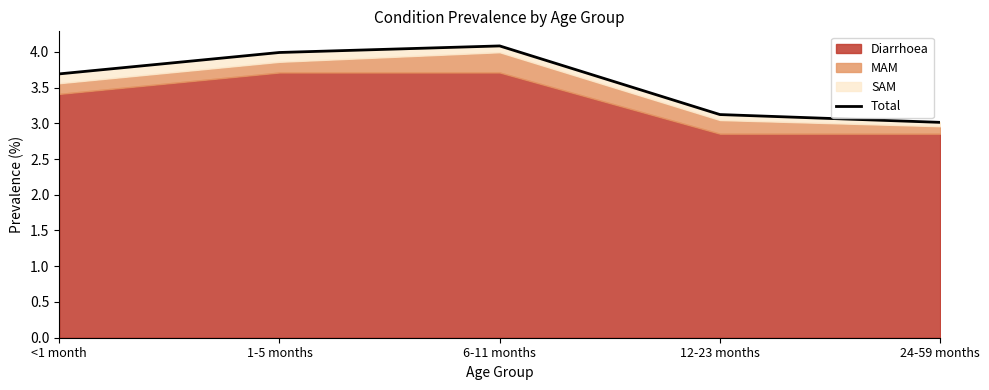

Is it true that the value at 12-23 months is 1.4?

False